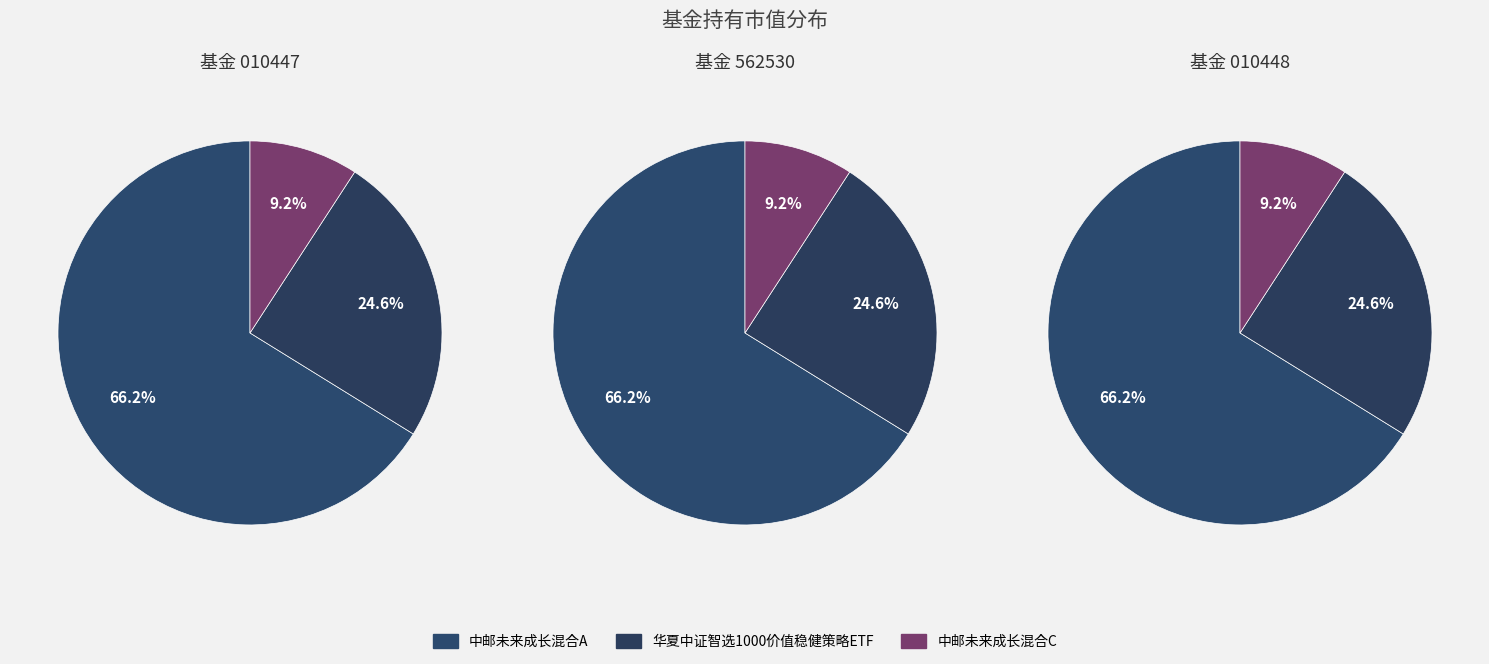

What percentage is the 中邮未来成长混合C slice, to the nearest percent?

9%